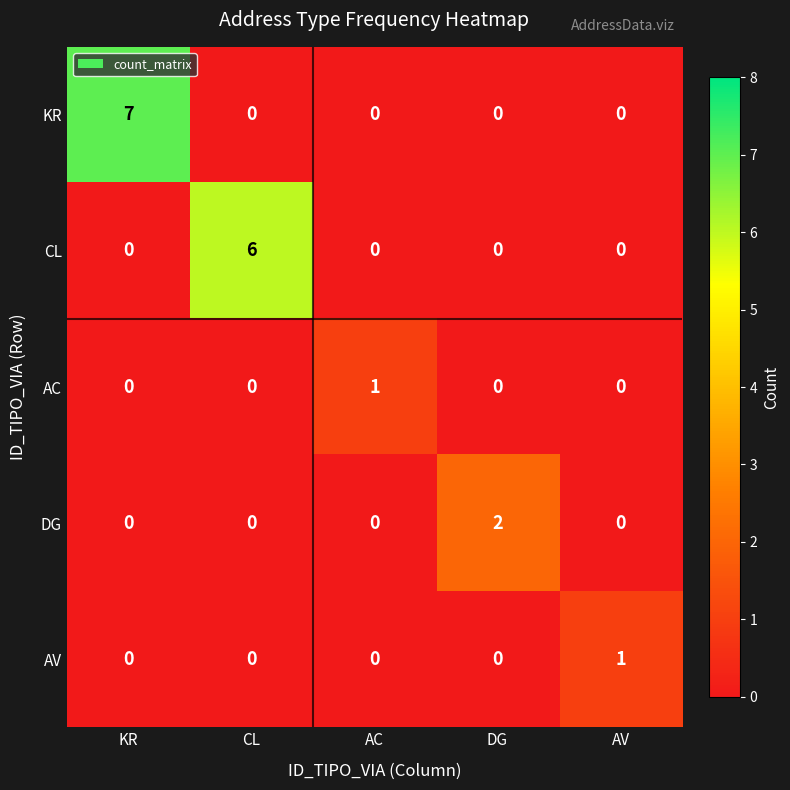

True or false: KR has a value of 0 at DG.

True